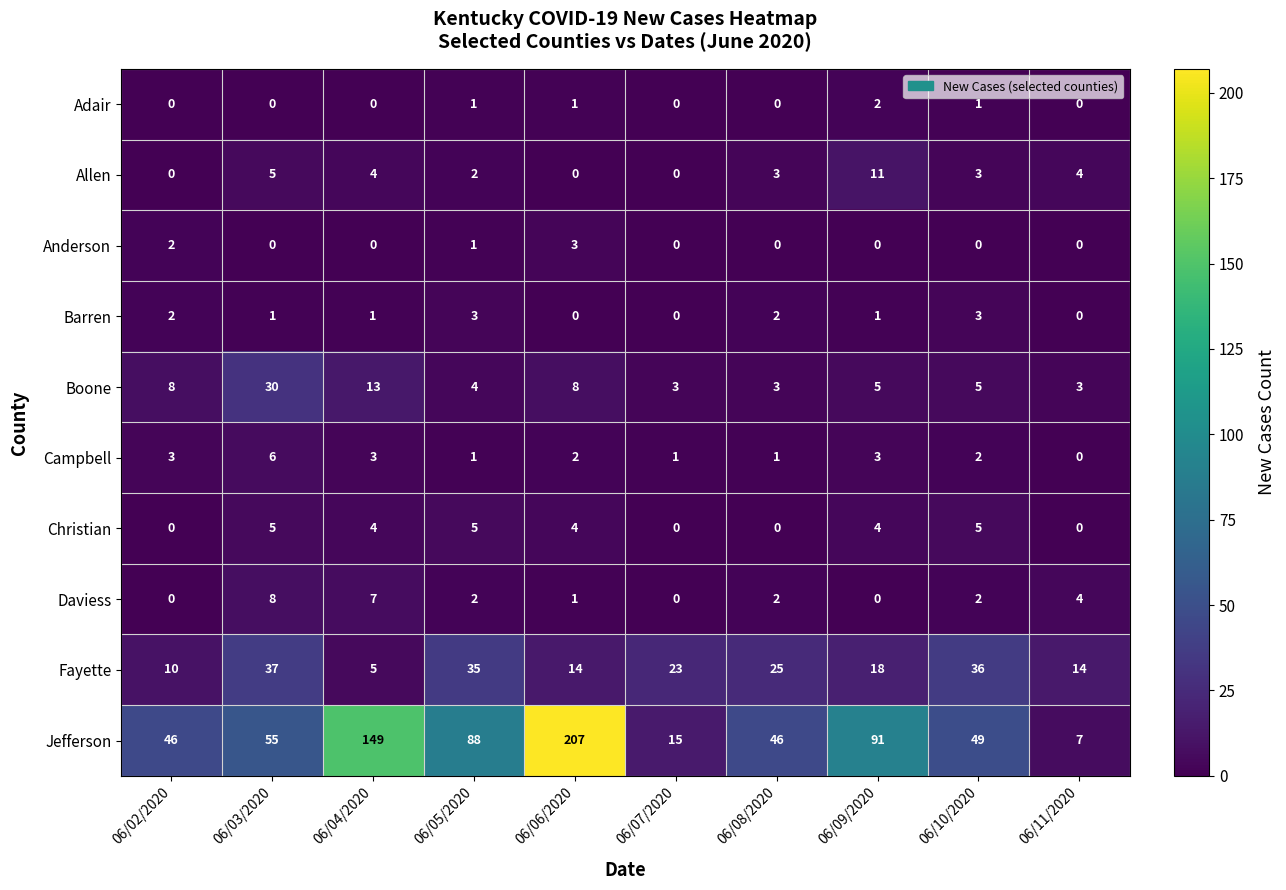

Count the number of data series in this chart.

10